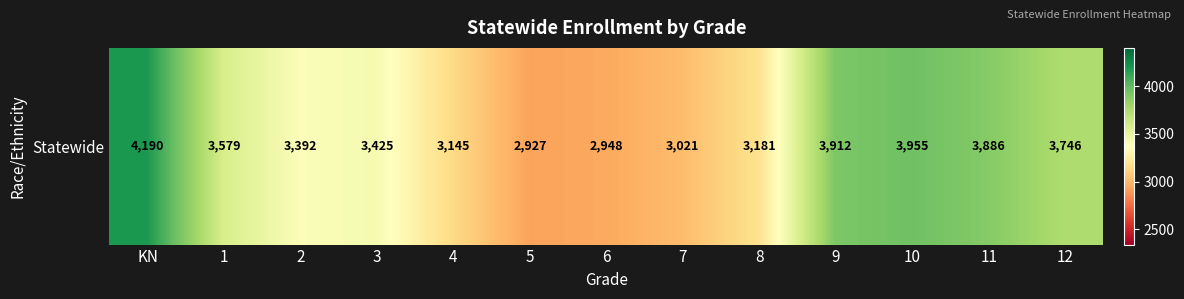

What is the difference between the maximum and minimum values?

1263